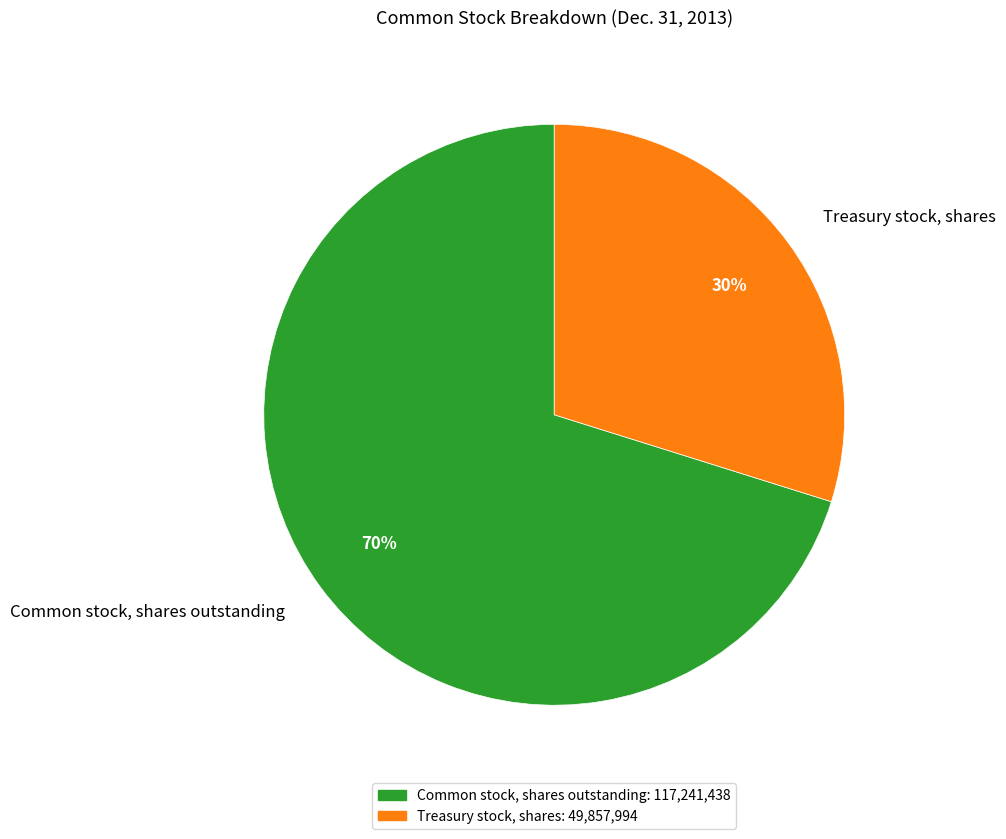

Rank the categories by value from lowest to highest.

Treasury stock, shares, Common stock, shares outstanding